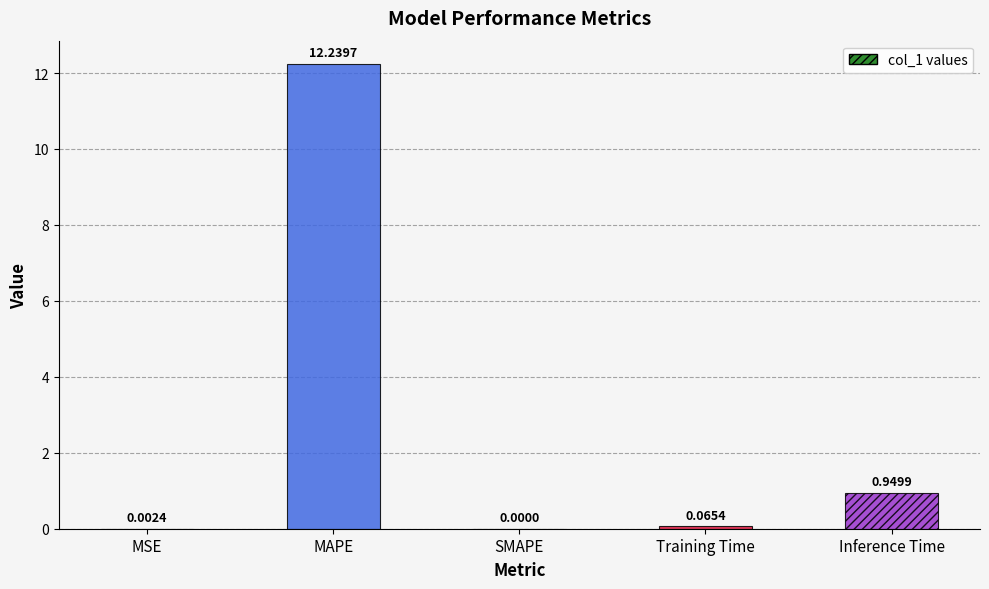

Which label corresponds to the largest value in the chart?

MAPE